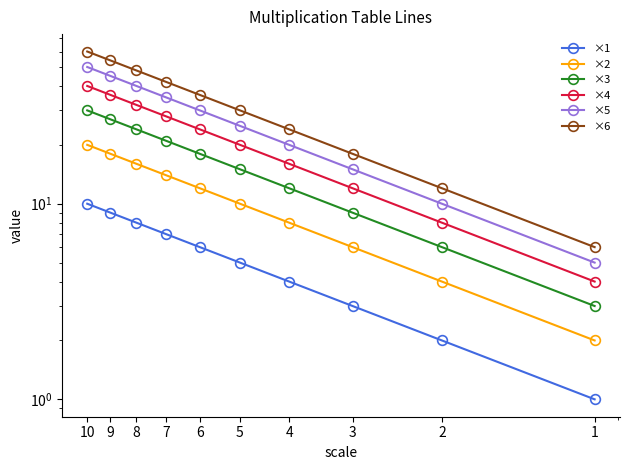

Rank the series by their maximum value, from highest to lowest.

×6, ×5, ×4, ×3, ×2, ×1